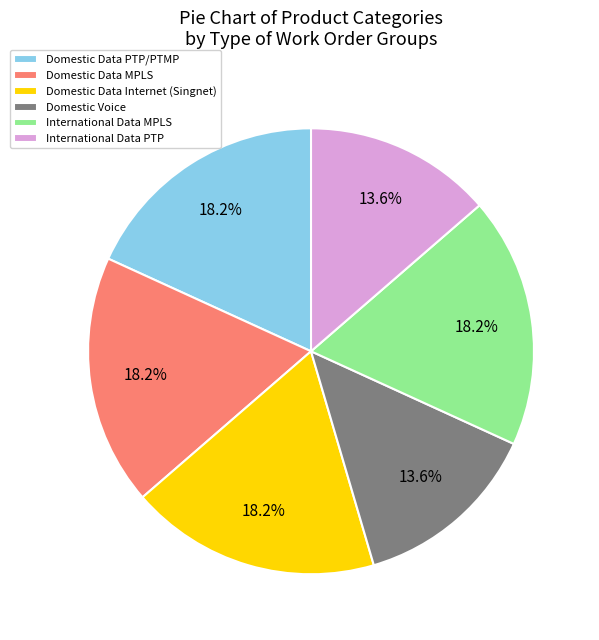

What percentage is the Domestic Data Internet (Singnet) slice, to the nearest percent?

18%